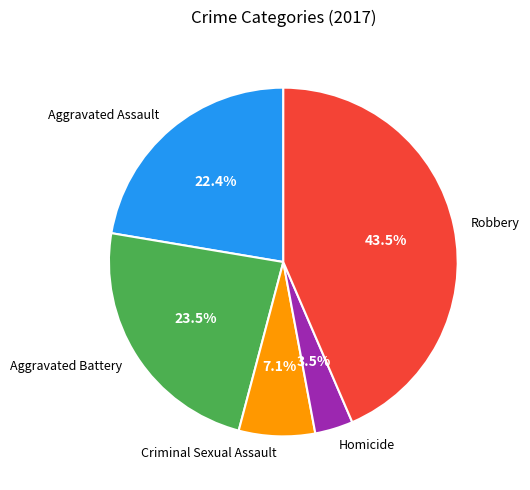

How many slices are in this pie chart?

5